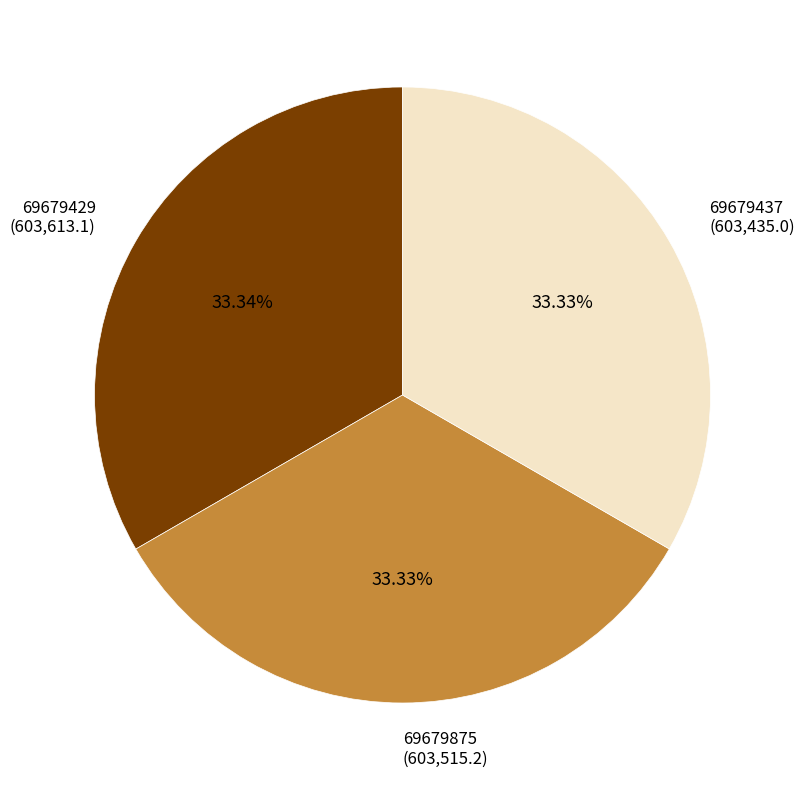

What is the total percentage of 69679875 and 69679437?

66.7%